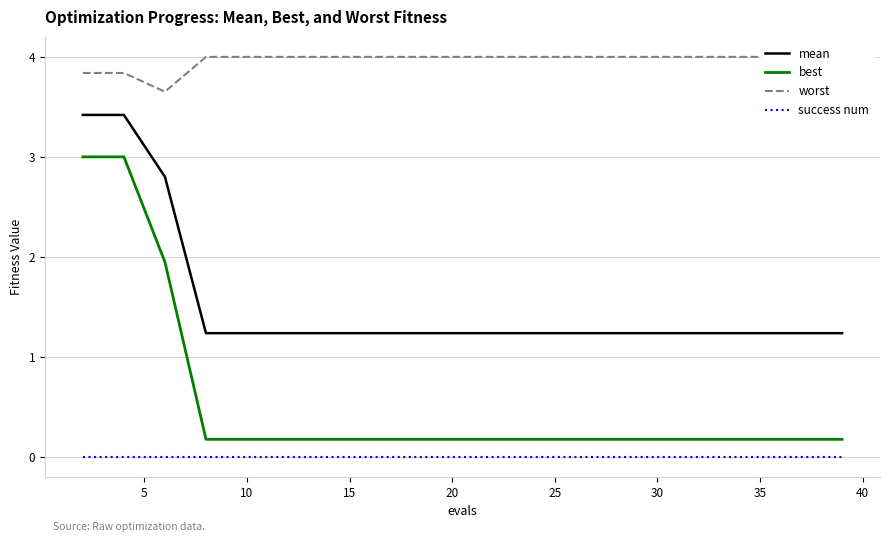

How many data points does each series have?

20